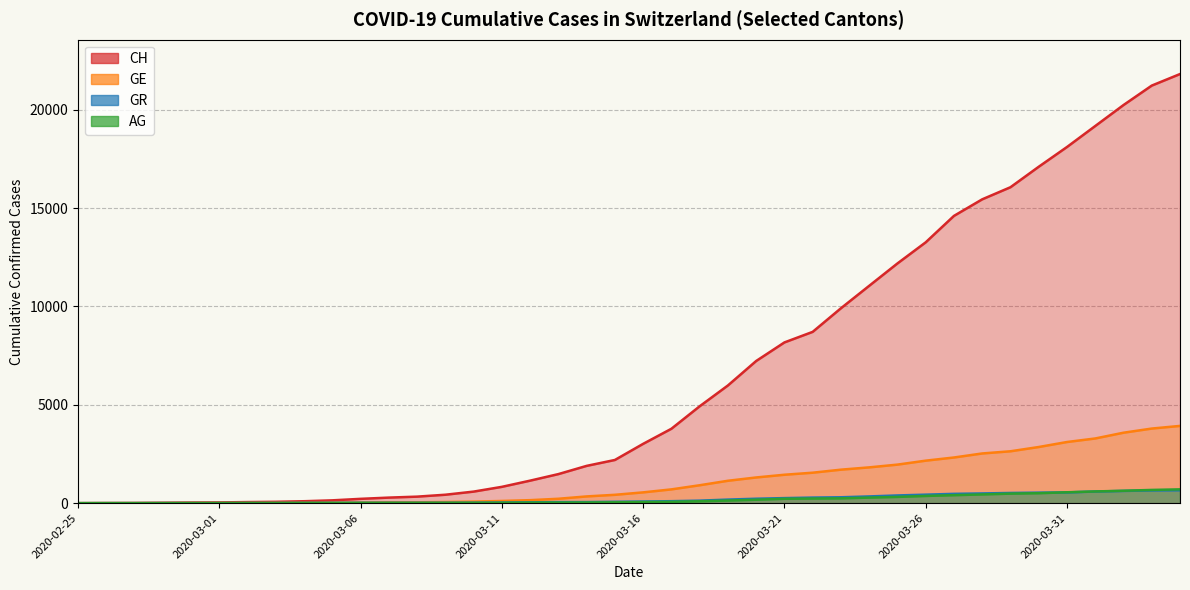

Where does the AG series first go above 56?

2020-03-17